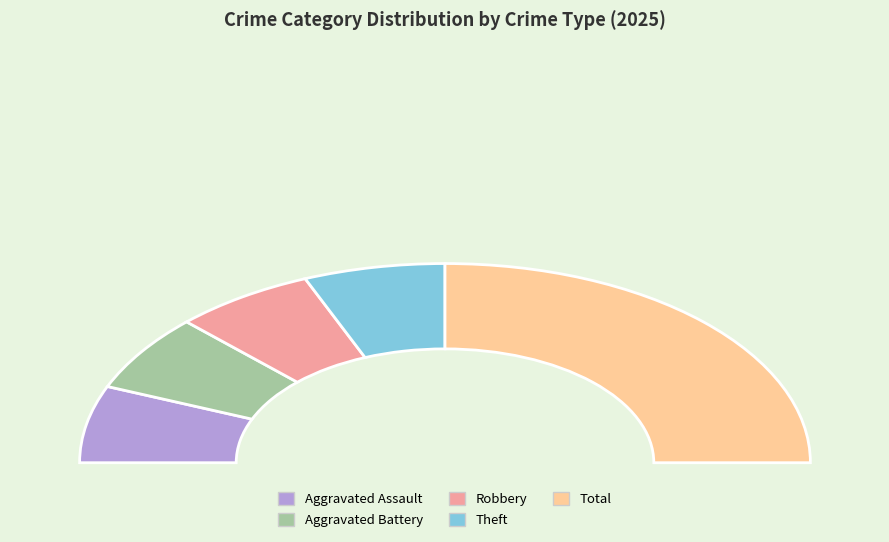

Which has a higher value, Theft or Total?

Total